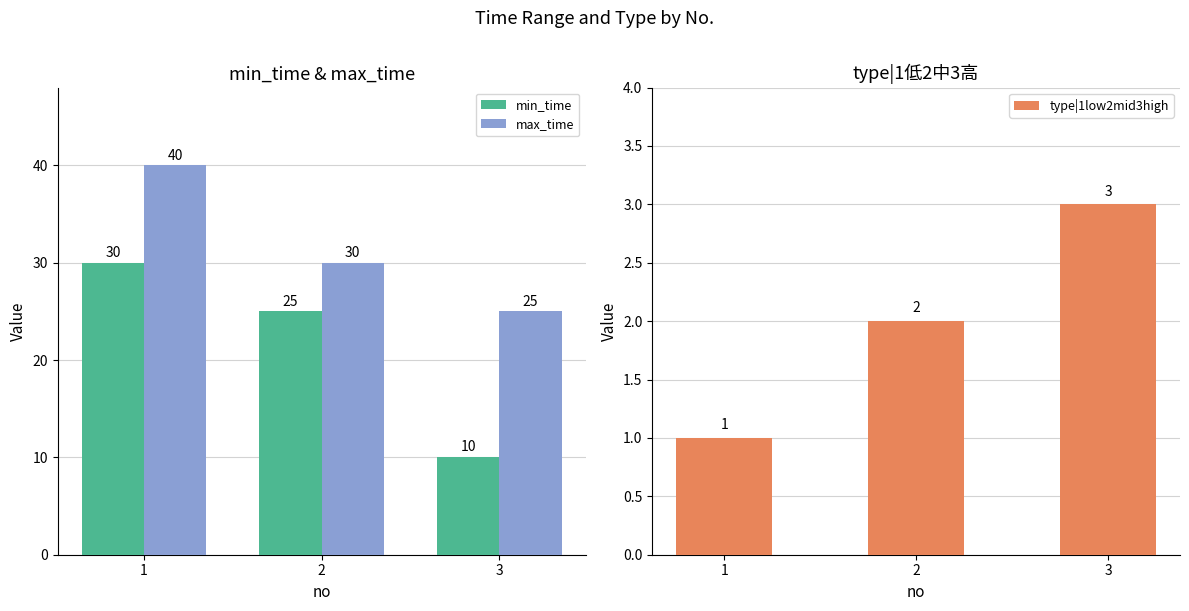

How many data points in type|1low2mid3high are less than 2?

1